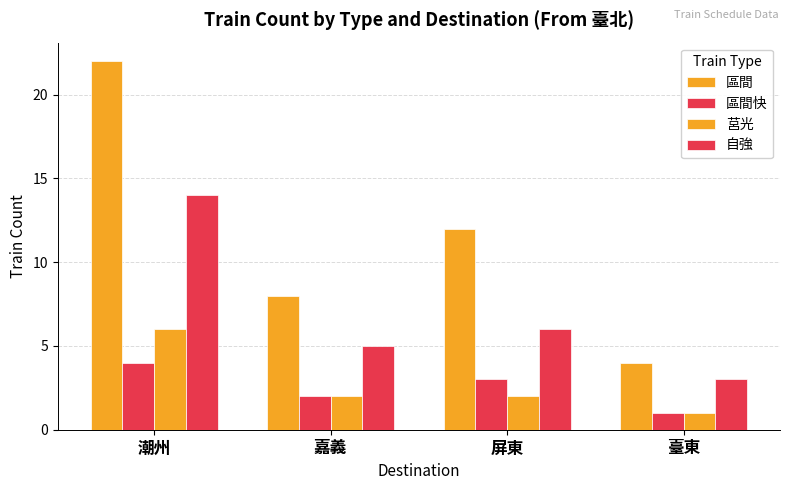

At which label does 莒光 reach its peak?

潮州